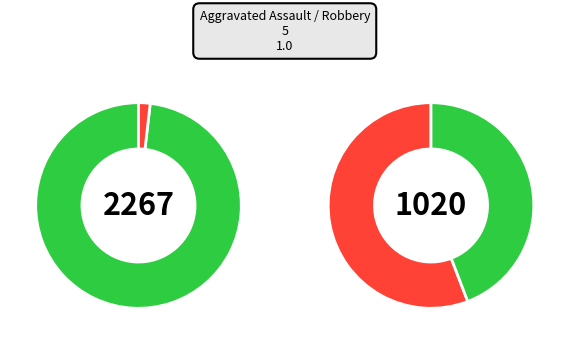

Which slice is the largest?

Robbery